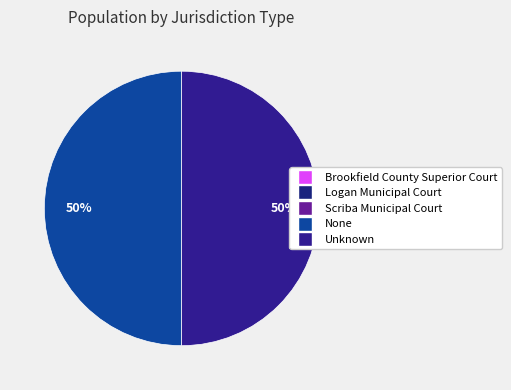

To the nearest percent, what percentage of the pie is Unknown?

50%